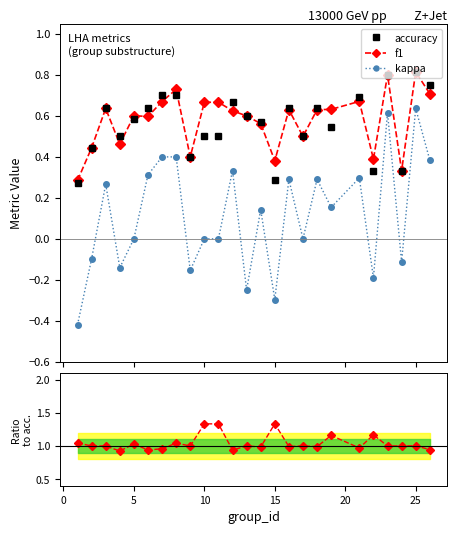

At how many categories does at least one series exceed 0?

25